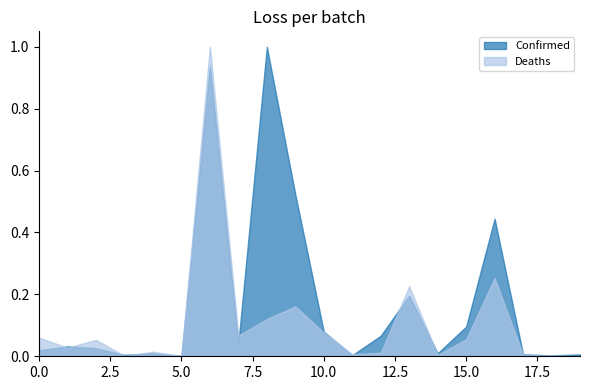

The value of Deaths at Azerbaijan is 16207. True or false?

False